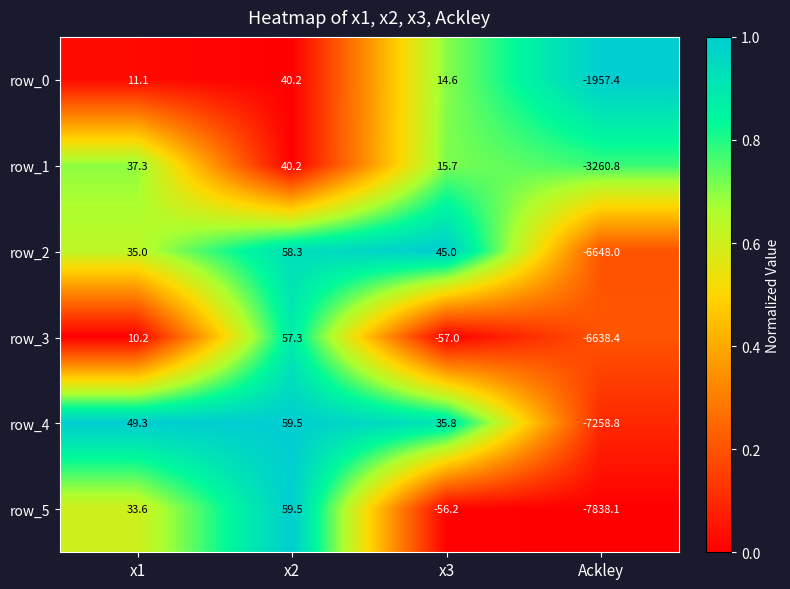

At x3, list the series in order from smallest to largest.

row_3, row_5, row_0, row_1, row_4, row_2